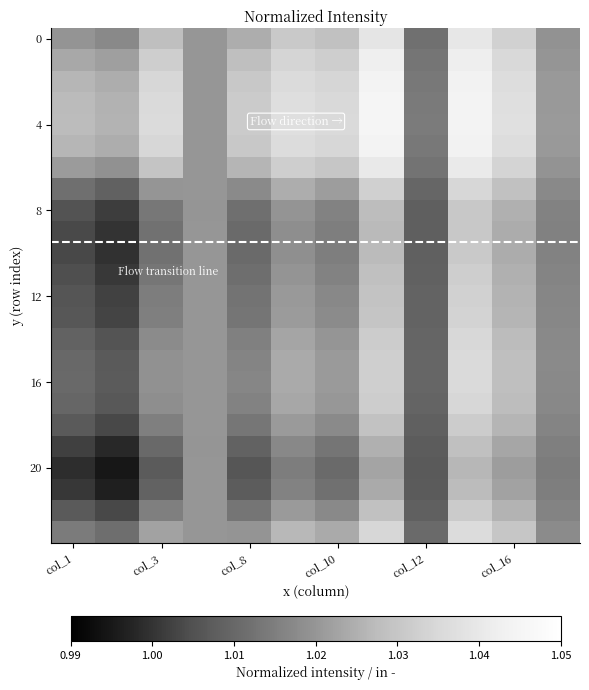

List the series in order of their peak value, lowest first.

20, 21, 19, 9, 8, 10, 22, 18, 11, 12, 13, 17, 7, 14, 16, 15, 23, 0, 6, 1, 2, 5, 3, 4